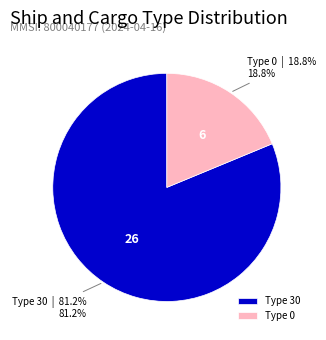

To the nearest percent, what is the difference between the largest and smallest slice percentages?

62%